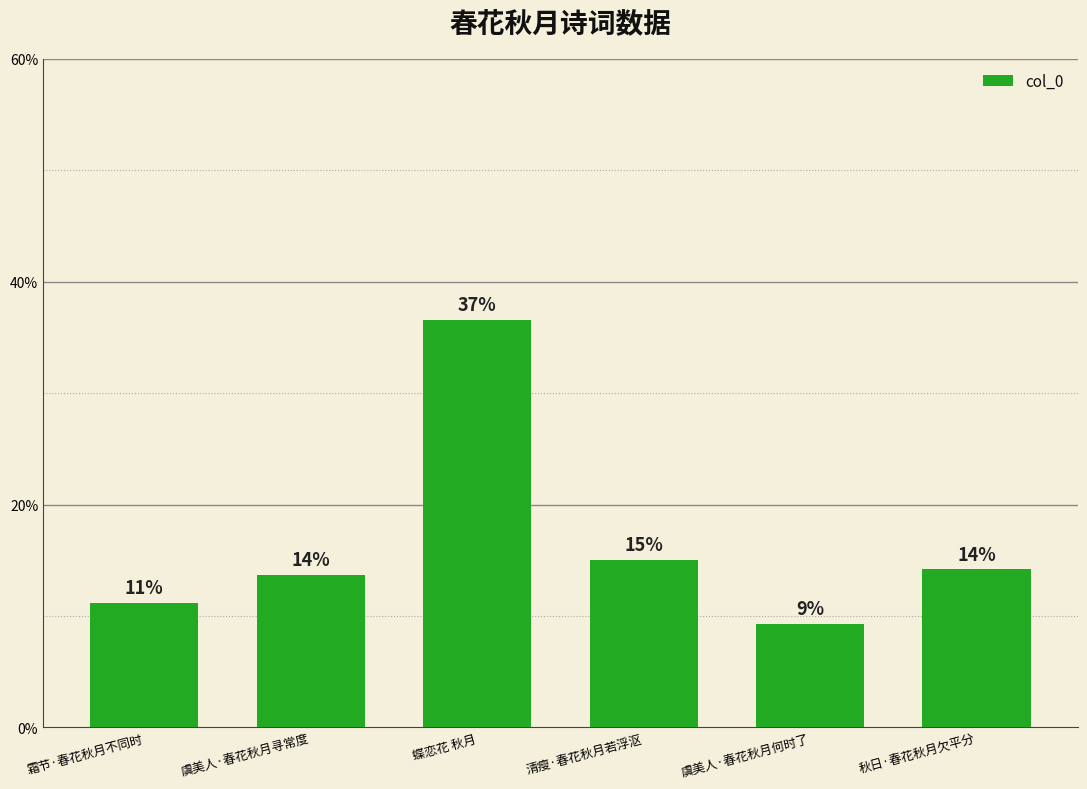

Approximately how many times larger is the value at 蝶恋花 秋月 compared to 霜节·春花秋月不同时?

3.3